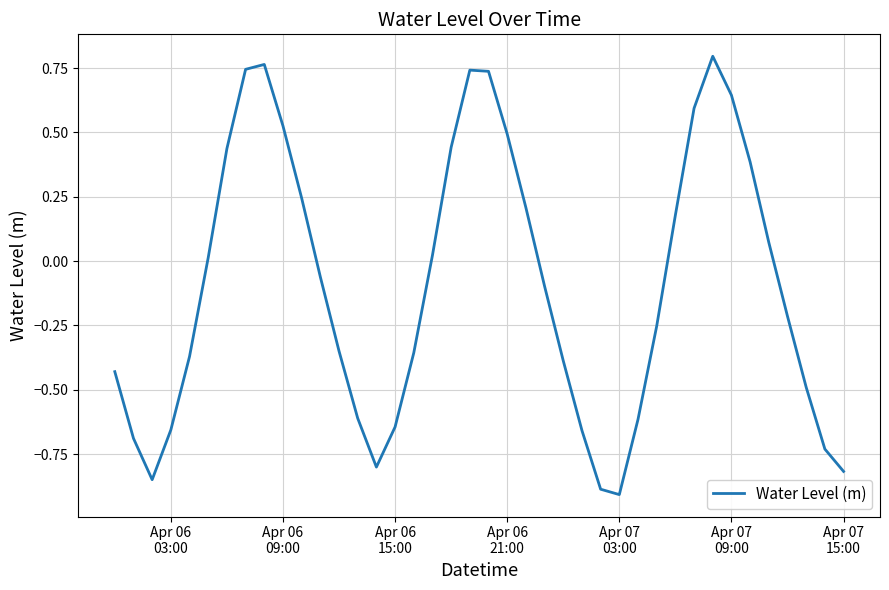

What is the smallest value displayed?

-0.9